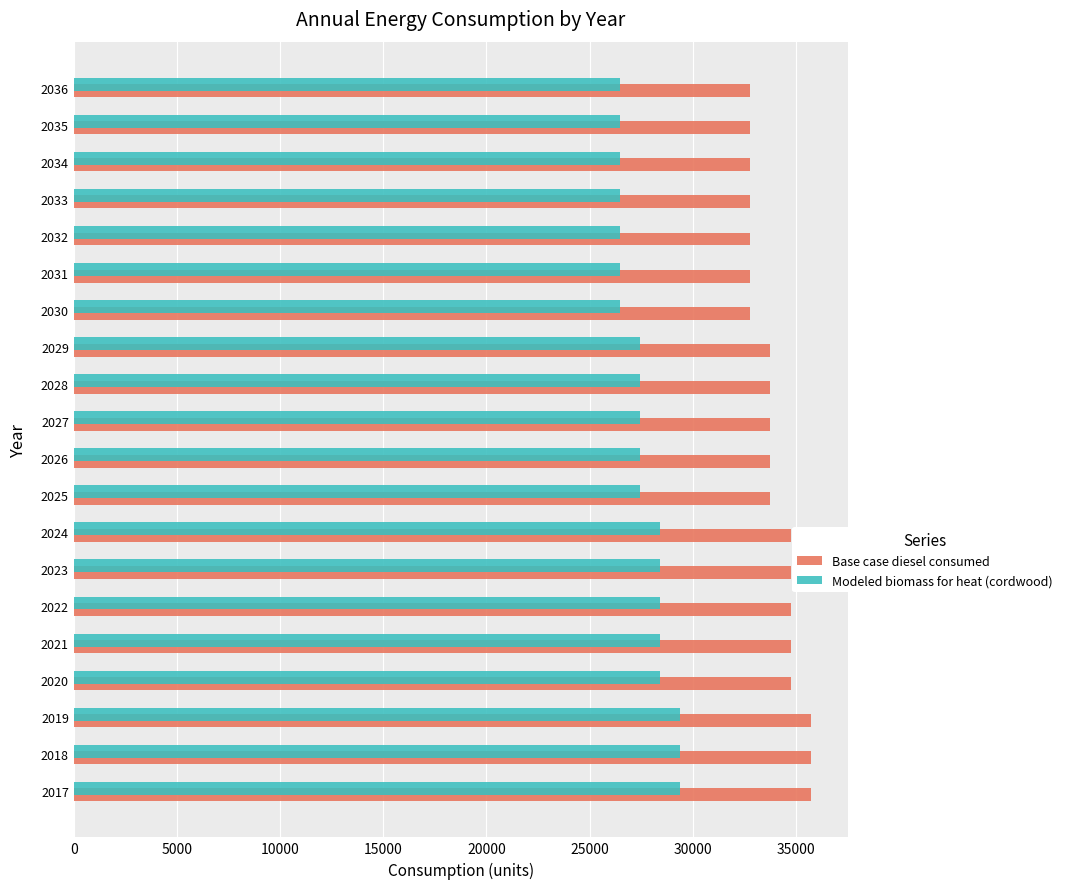

What are all the series names shown in the legend?

Base case diesel consumed, Modeled biomass for heat (cordwood)